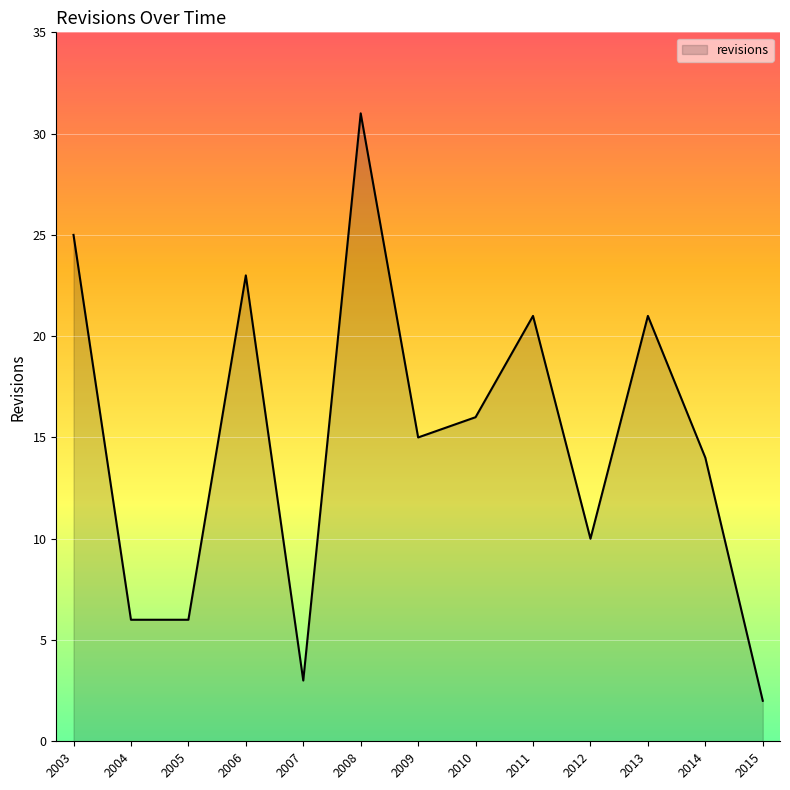

What is the change in value from 2013 to 2015?

-19